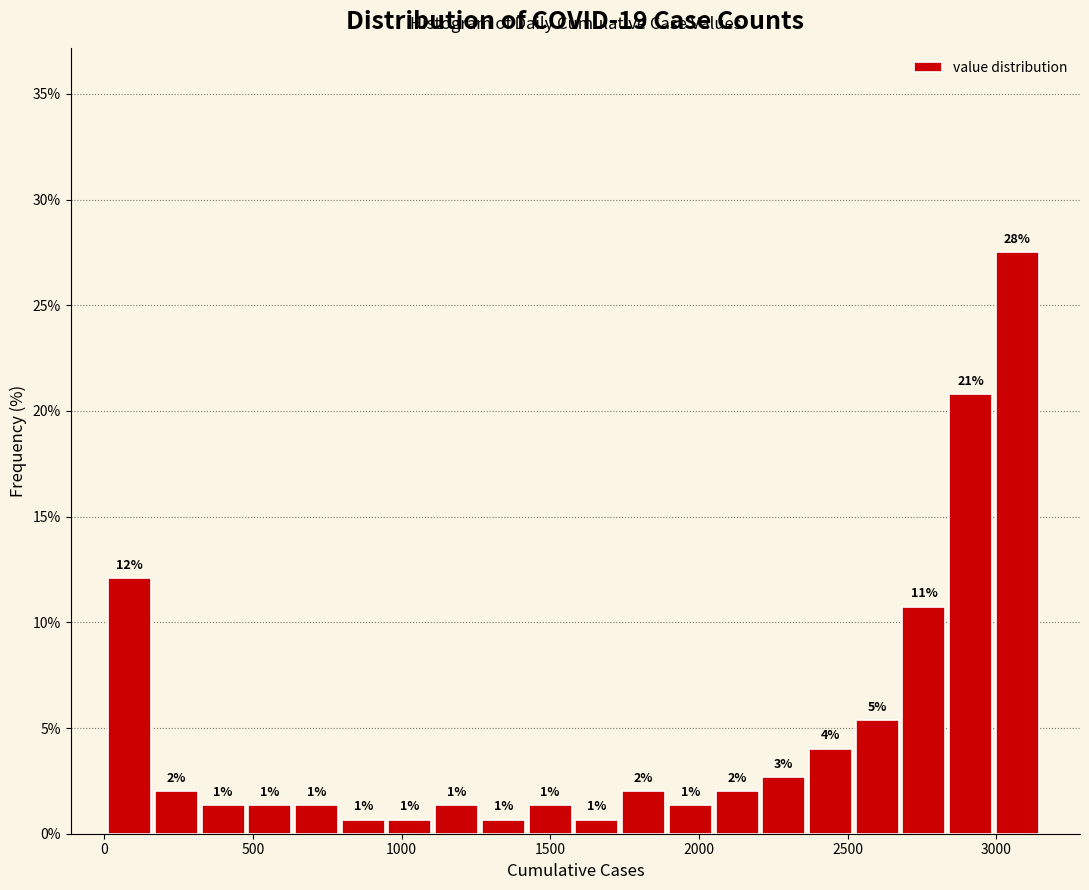

Read against the x-axis, roughly where is the centre of the tallest bar?

3050